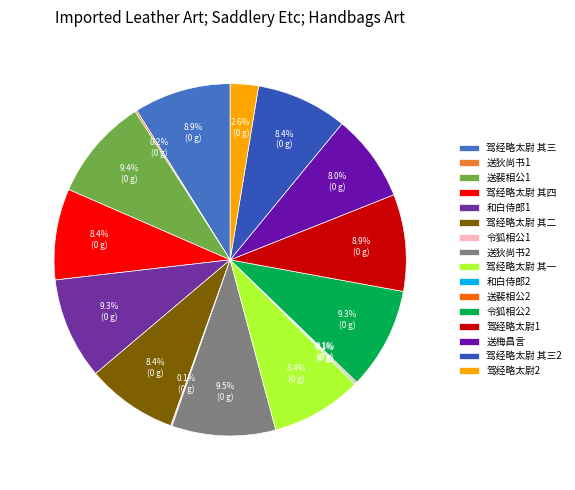

How many segments does this pie chart have?

16